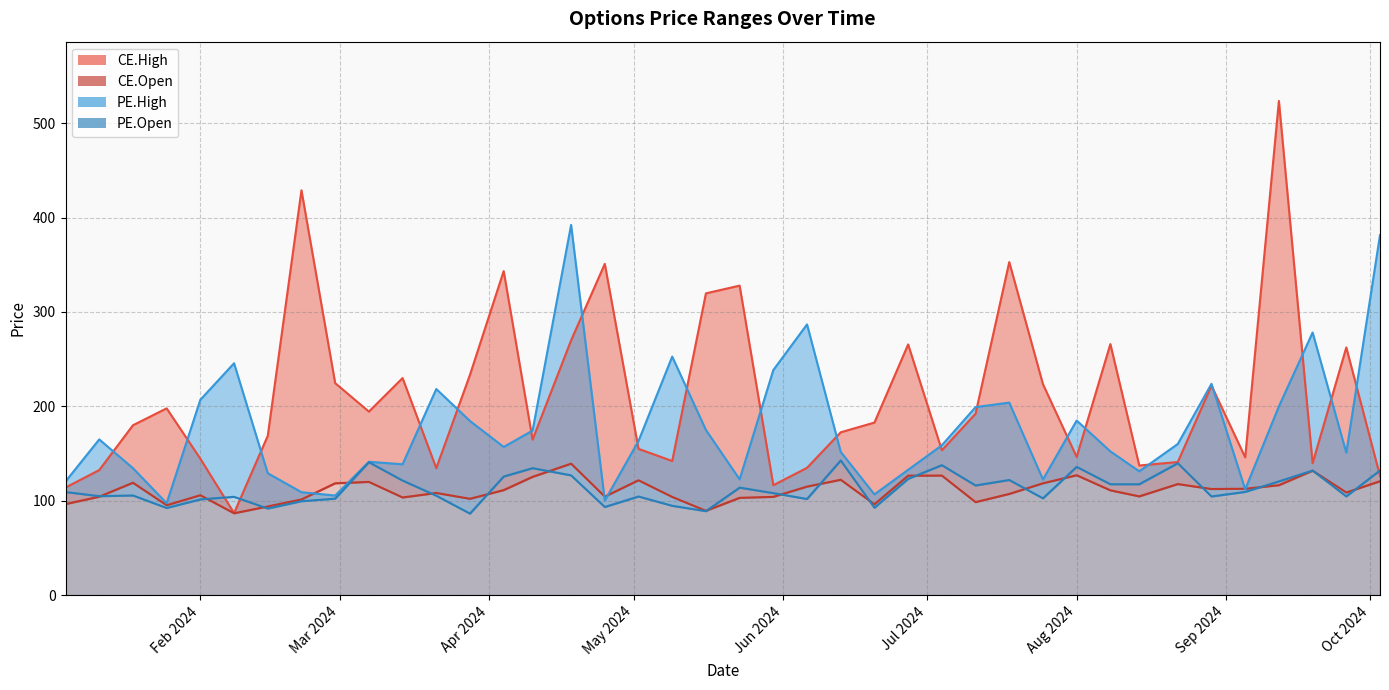

What is the label of the 27th point from the right?

2024-04-04